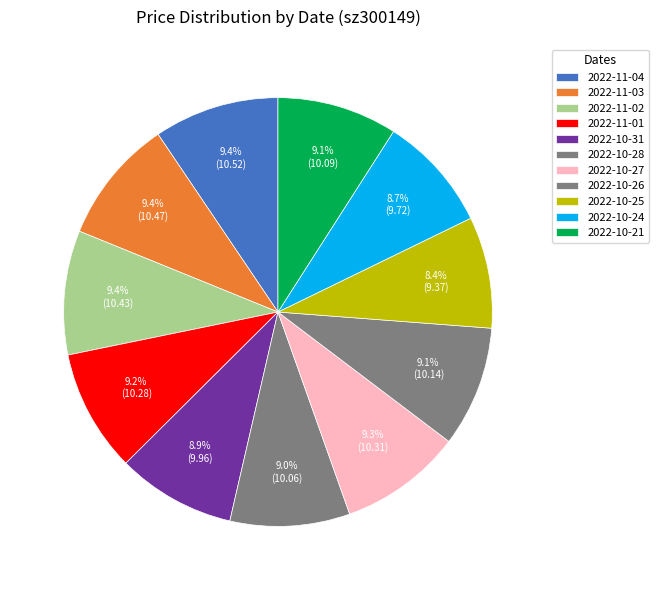

Does 2022-10-24 represent more than half of the total?

No